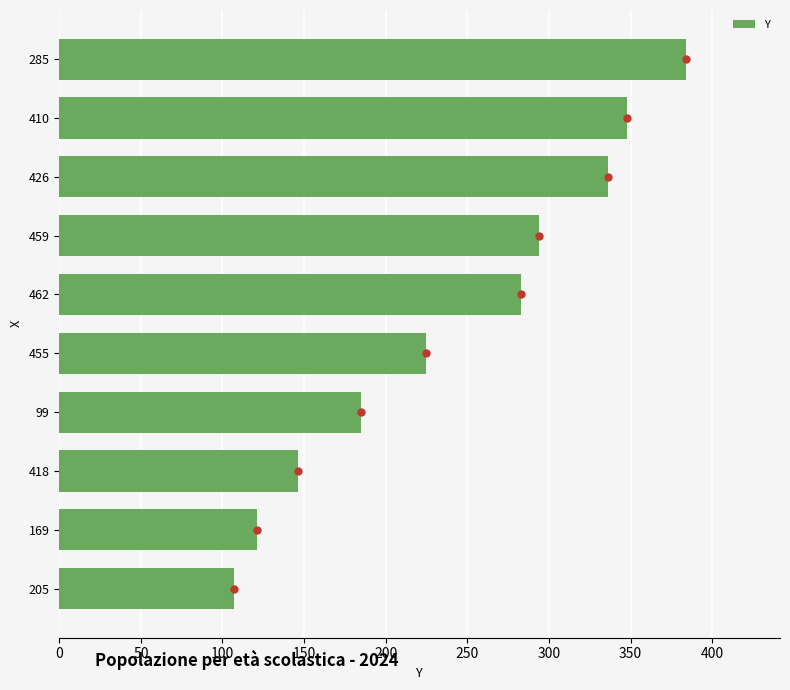

What is the smallest value displayed?

107